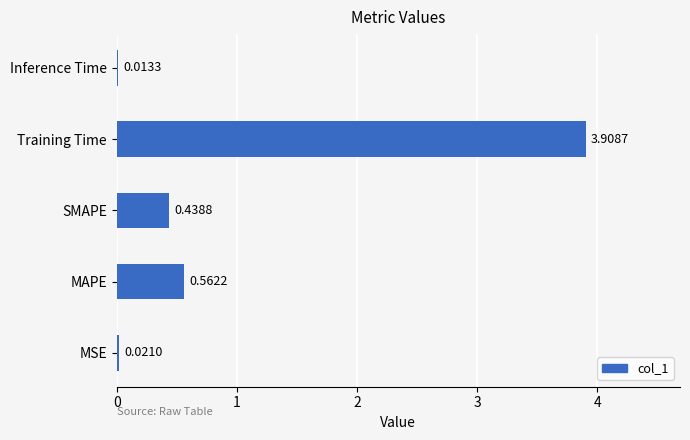

Which label corresponds to the largest value in the chart?

Training Time